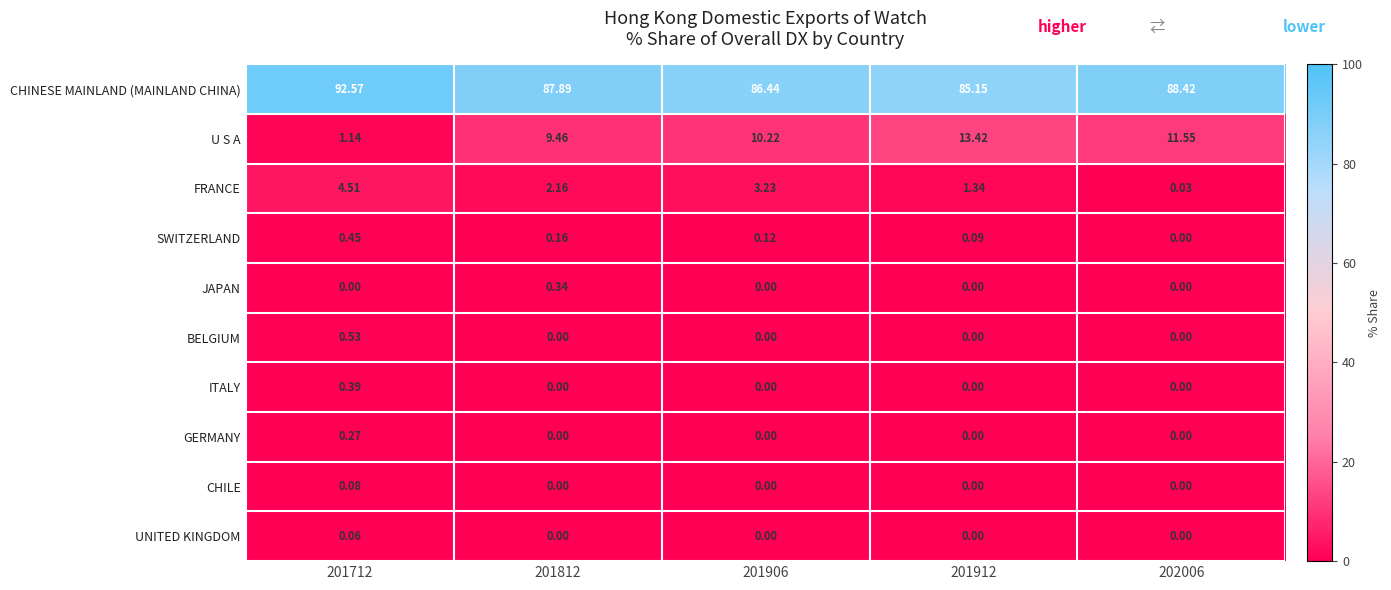

Rank the series by their maximum value, from highest to lowest.

CHINESE MAINLAND (MAINLAND CHINA), U S A, FRANCE, BELGIUM, SWITZERLAND, ITALY, JAPAN, GERMANY, CHILE, UNITED KINGDOM